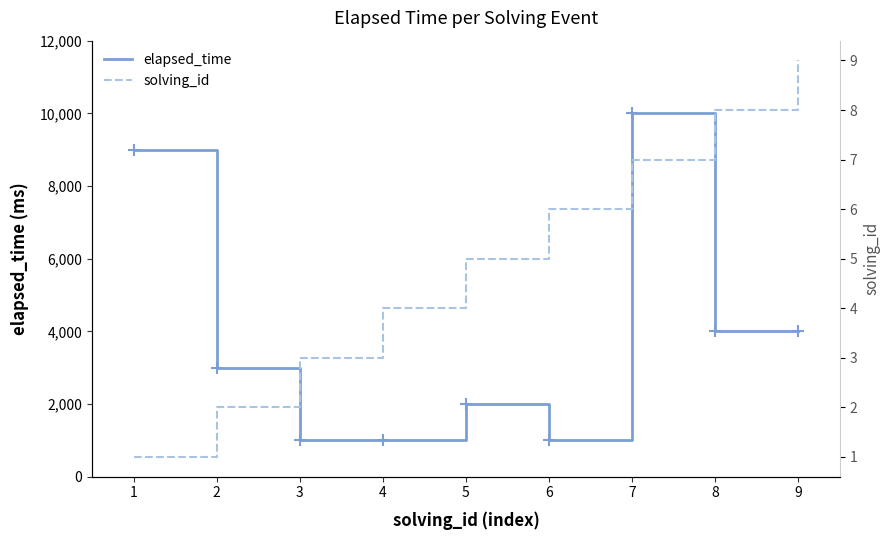

At how many categories does at least one series exceed 4173?

2